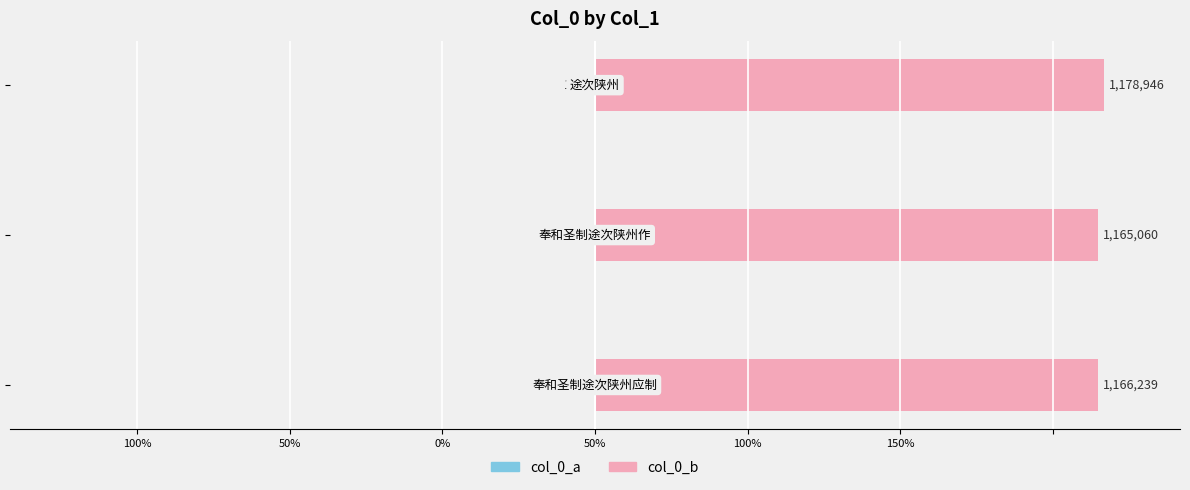

Which series changed the most between 100% and 50%?

col_0_b